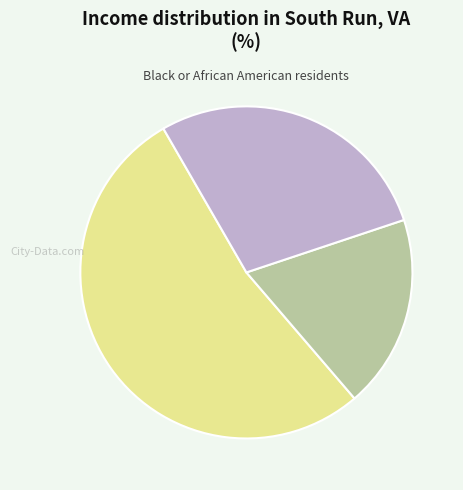

Does any single category account for the majority?

Yes